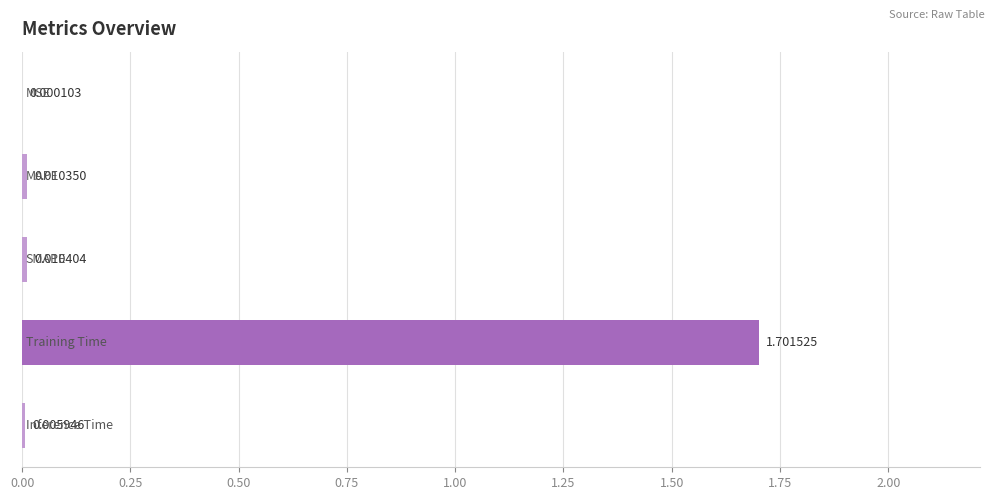

What is the sum of all values?

1.7